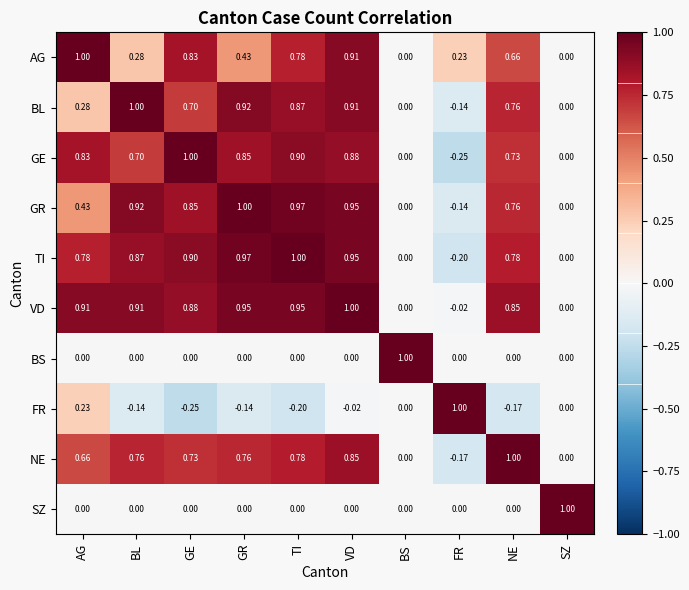

Is the value of FR at FR greater than the value of SZ at GR?

Yes